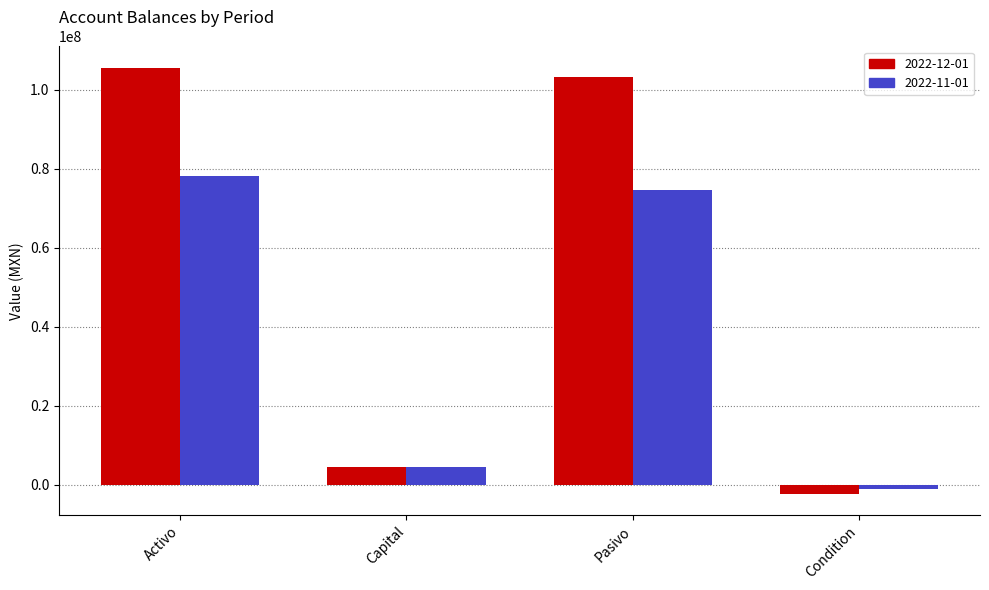

Reading right to left, what are all the values shown in this chart?

2022-12-01: -2273665.0	103331166.9	4514052.5	105571553.8
2022-11-01: -957006.0	74619483.7	4514052.5	78176529.6